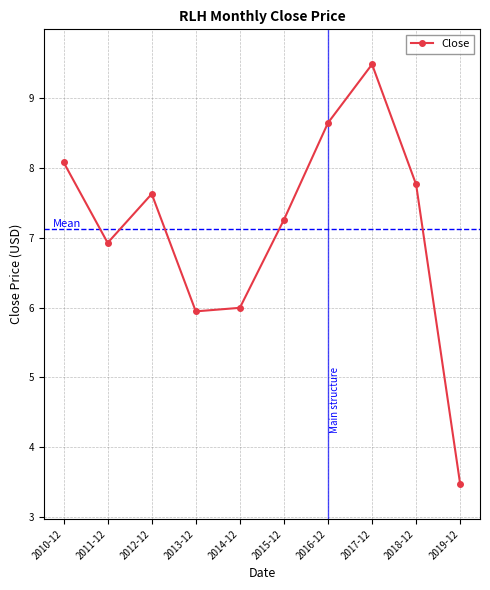

True or false: the data has more than 0 interior local peaks.

True